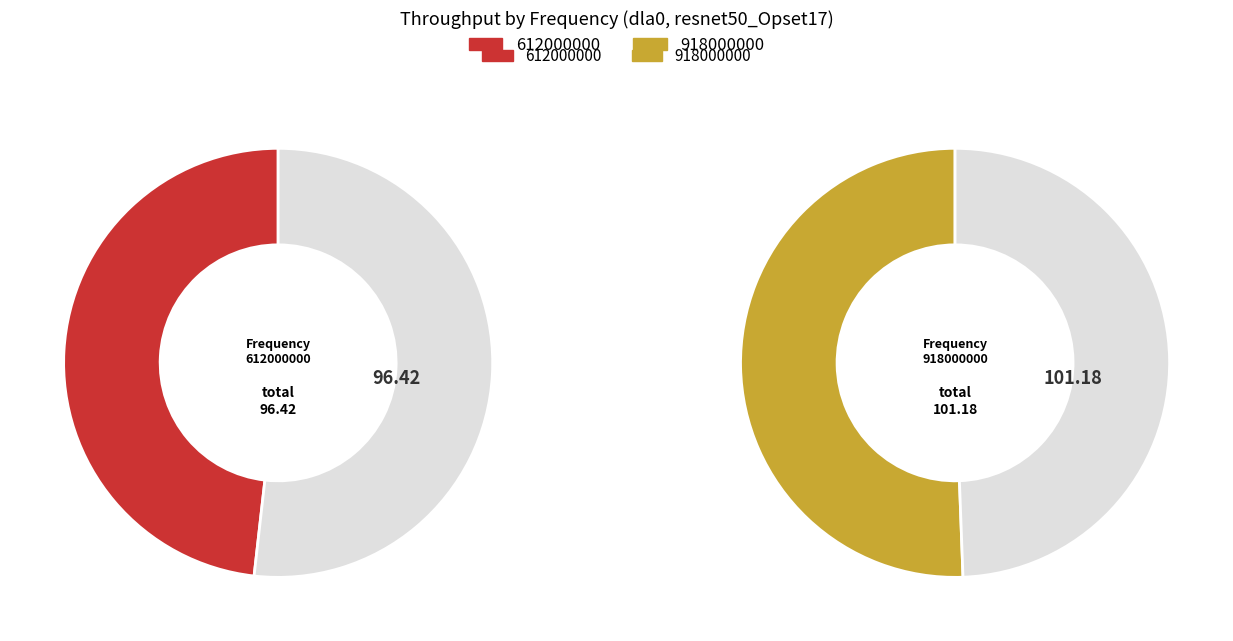

What percentage is the 612000000 slice, to the nearest percent?

49%